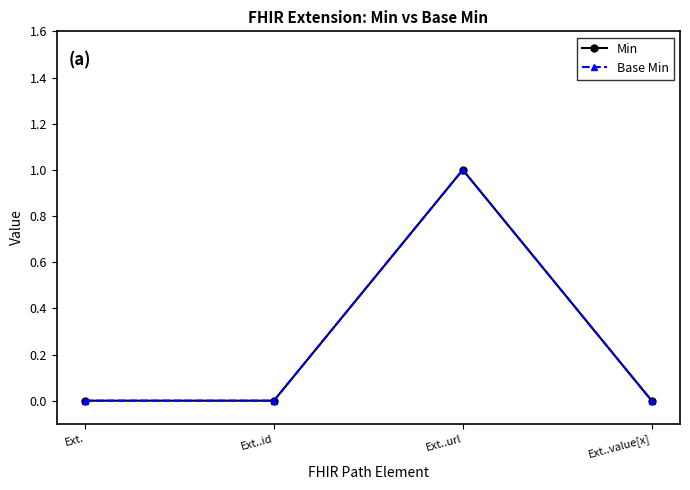

What is the sum of the Min values at Ext..value[x] and Ext..url?

1